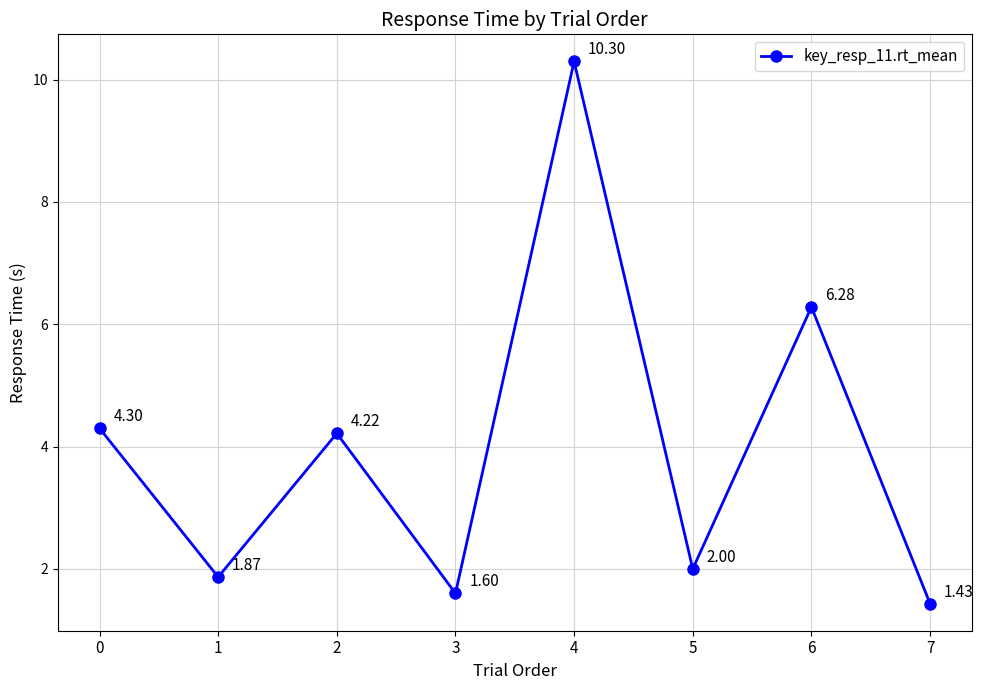

What is the ratio of the value at 4 to the value at 0?

2.4